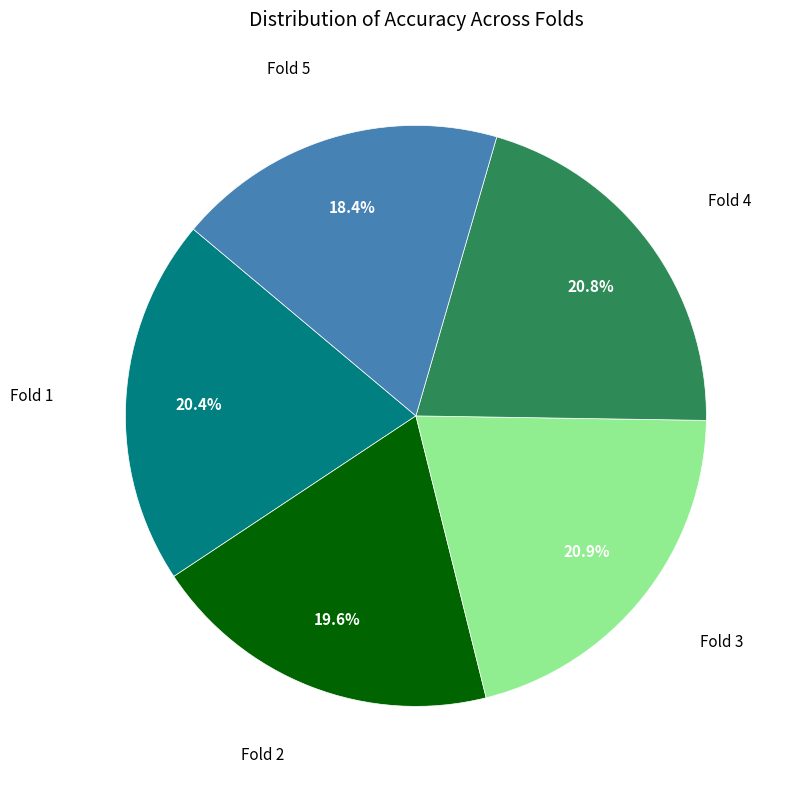

Is there any slice that represents more than half of the pie?

No